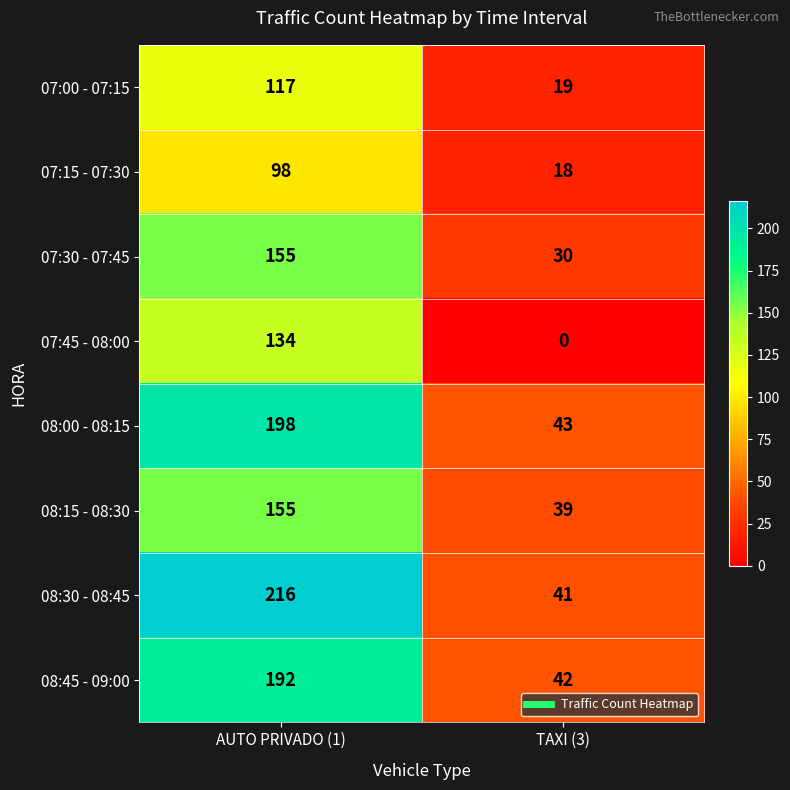

What is the sum of all 08:30 - 08:45 values?

257